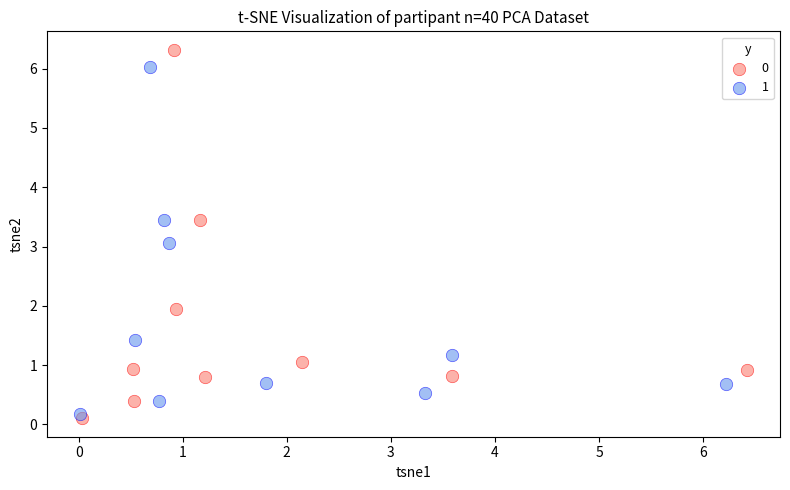

What are all the series names shown in the legend?

0, 1